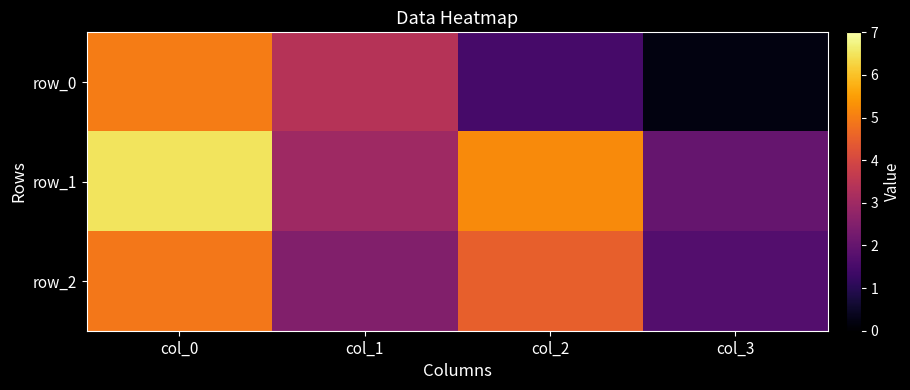

Which has a higher value, col_2 or col_3?

col_2